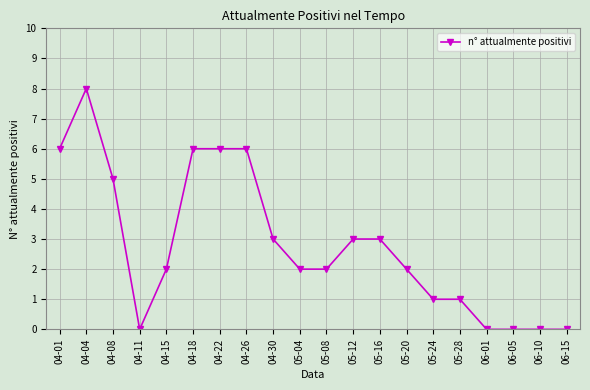

Between 04-18 and 04-08, which is larger?

04-18